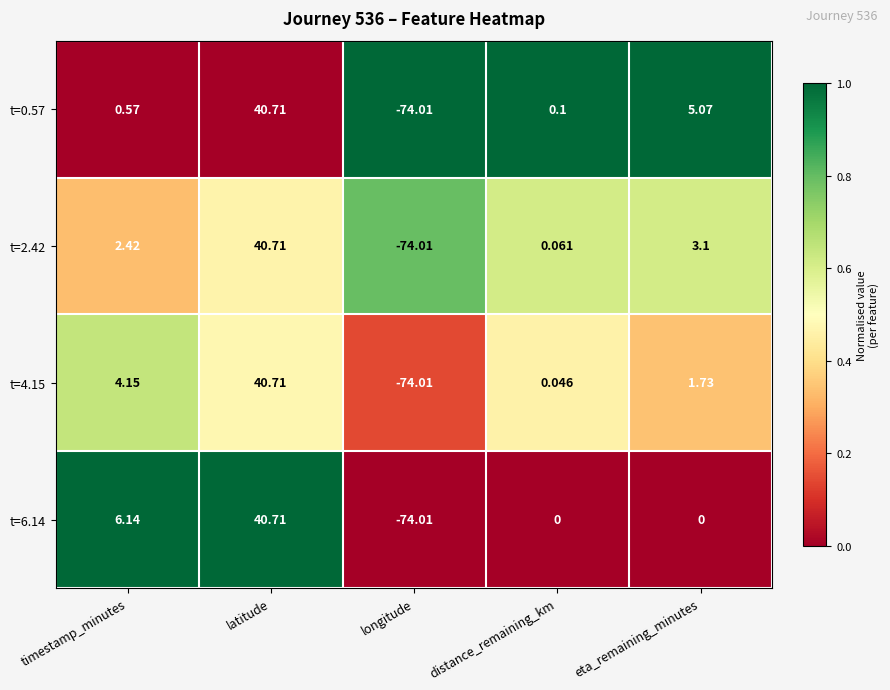

Is the value of t=2.42 at distance_remaining_km greater than the value of t=0.57 at longitude?

Yes